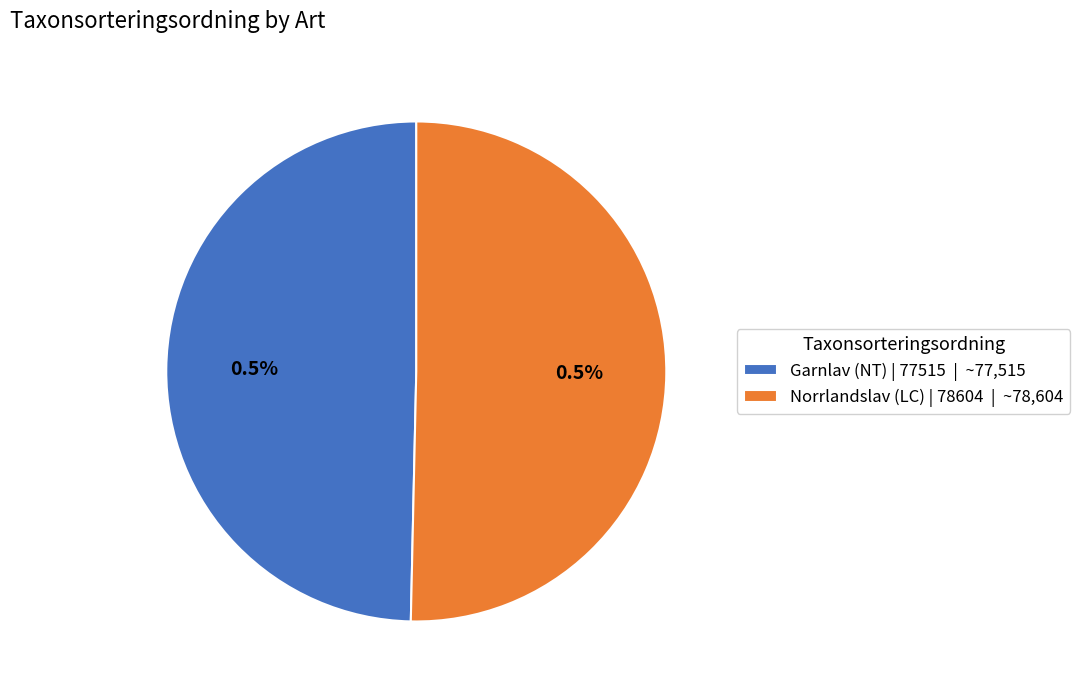

Count the number of slices in the pie.

2